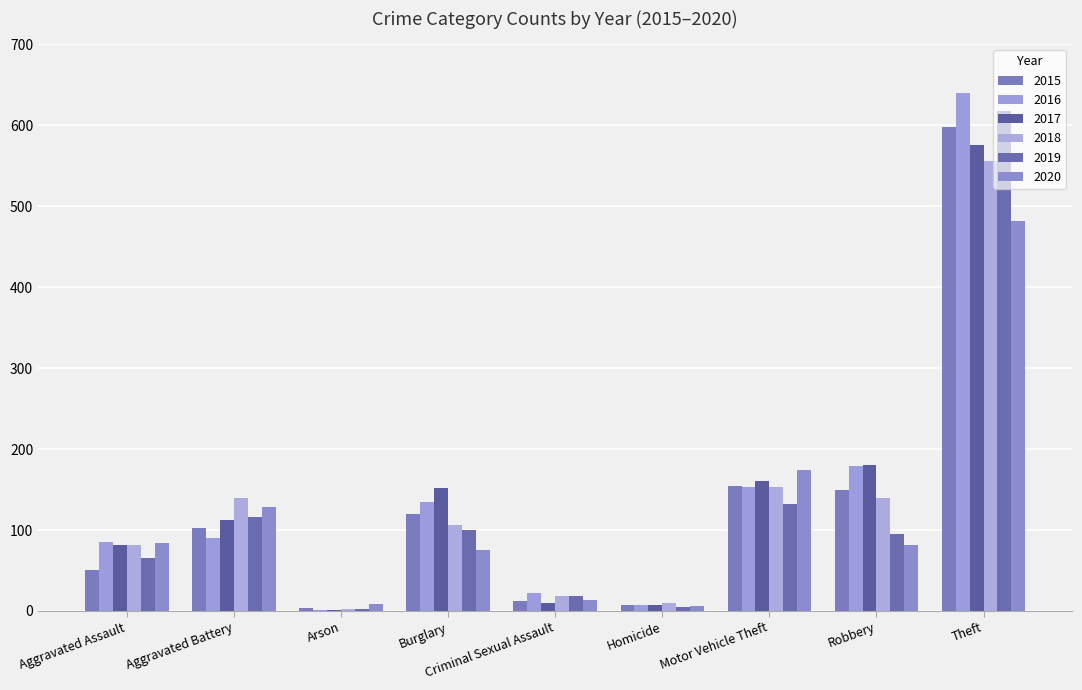

Where is 2017 nearest to the value 288?

Robbery